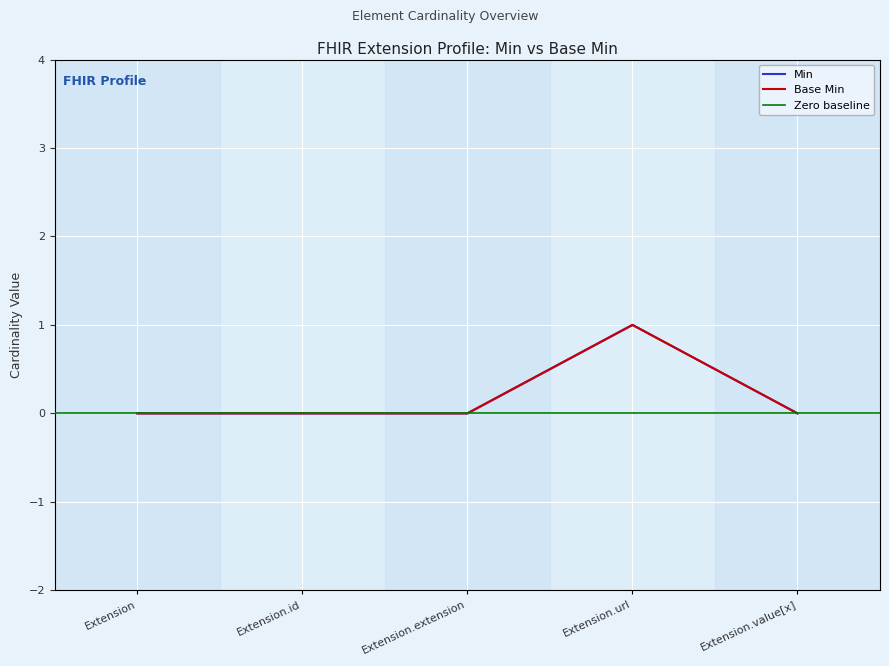

Reading left to right, what are all the values shown in this chart?

Min: Extension=0	Extension.id=0	Extension.extension=0	Extension.url=1	Extension.value[x]=0
Base Min: Extension=0	Extension.id=0	Extension.extension=0	Extension.url=1	Extension.value[x]=0